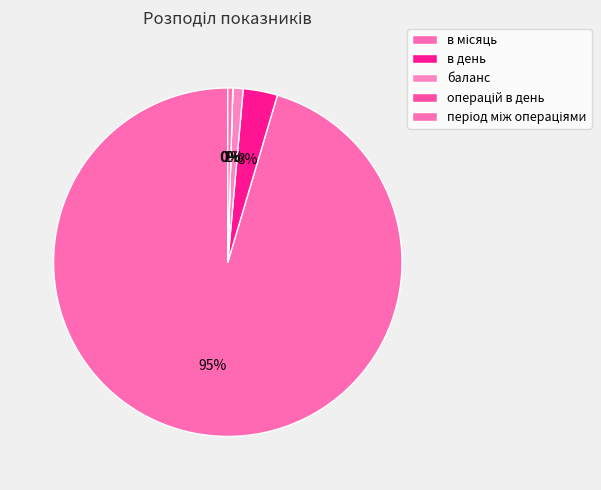

To the nearest percent, what is the difference between the баланс and в день slice percentages?

2%